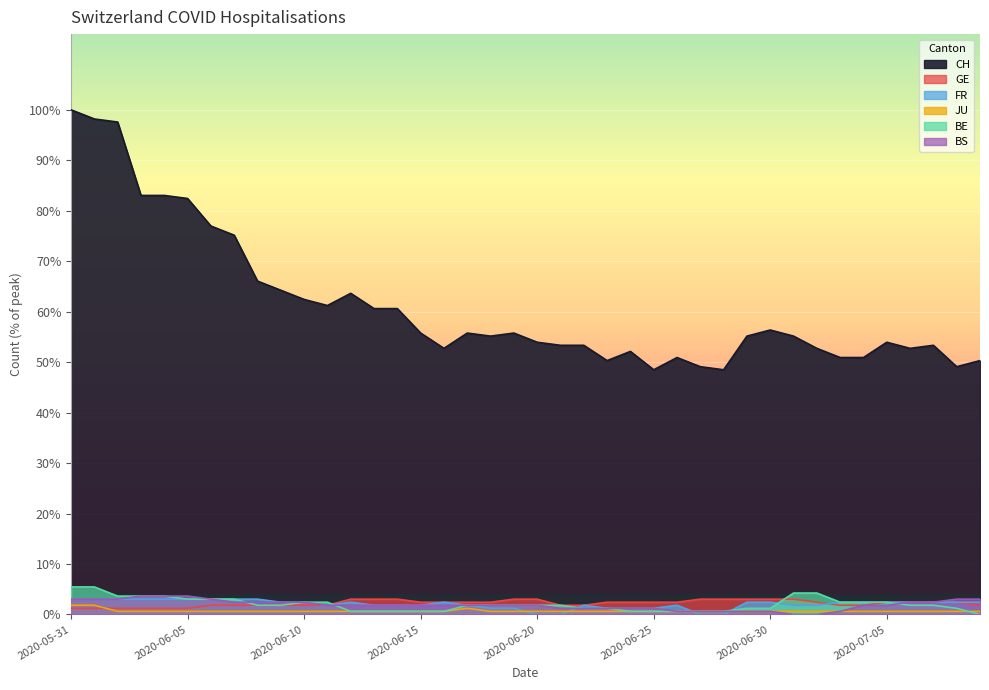

What is the difference between the maximum and second lowest values in the JU series?

2